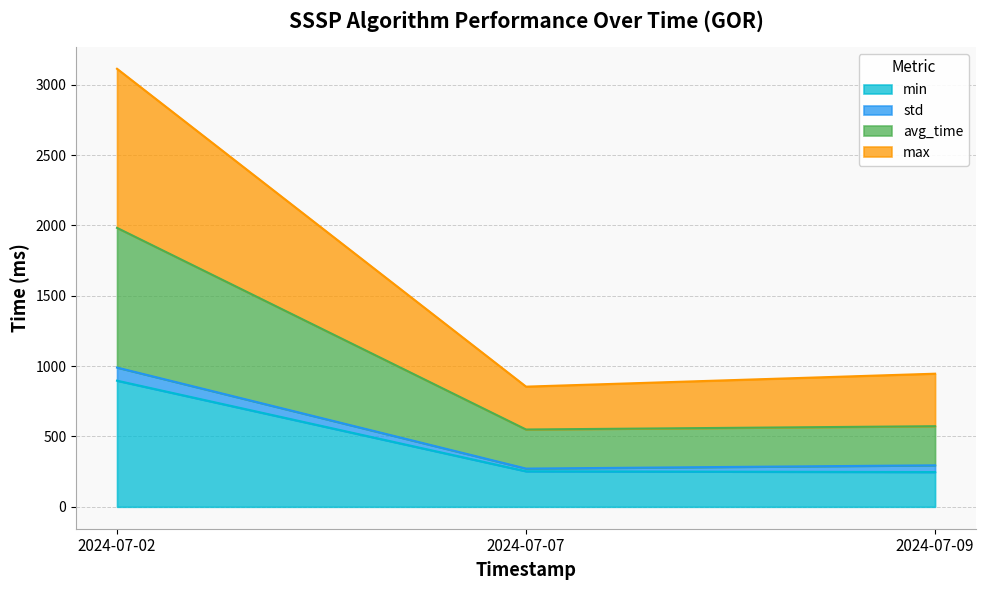

What is the value of the max point at the 2nd from the left?

854.4